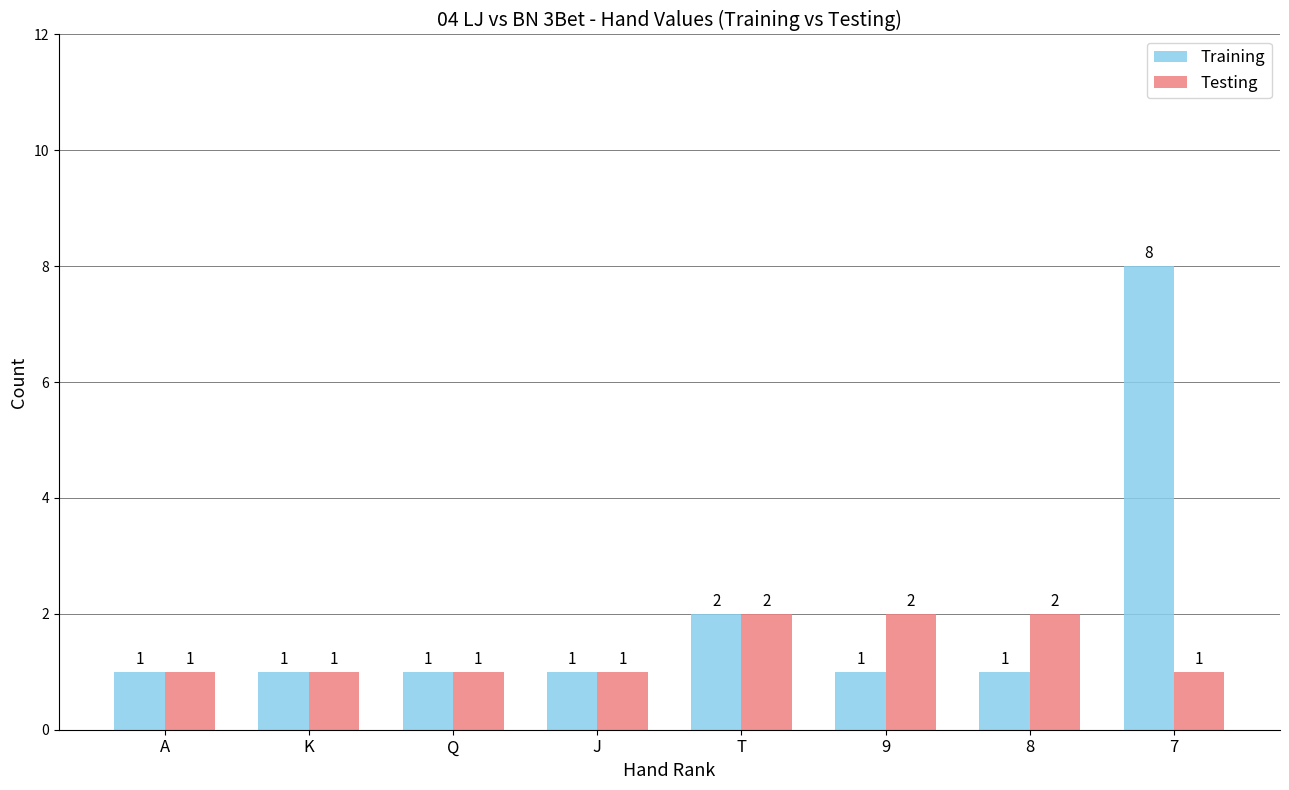

Rank the series by their average value, from lowest to highest.

Testing, Training